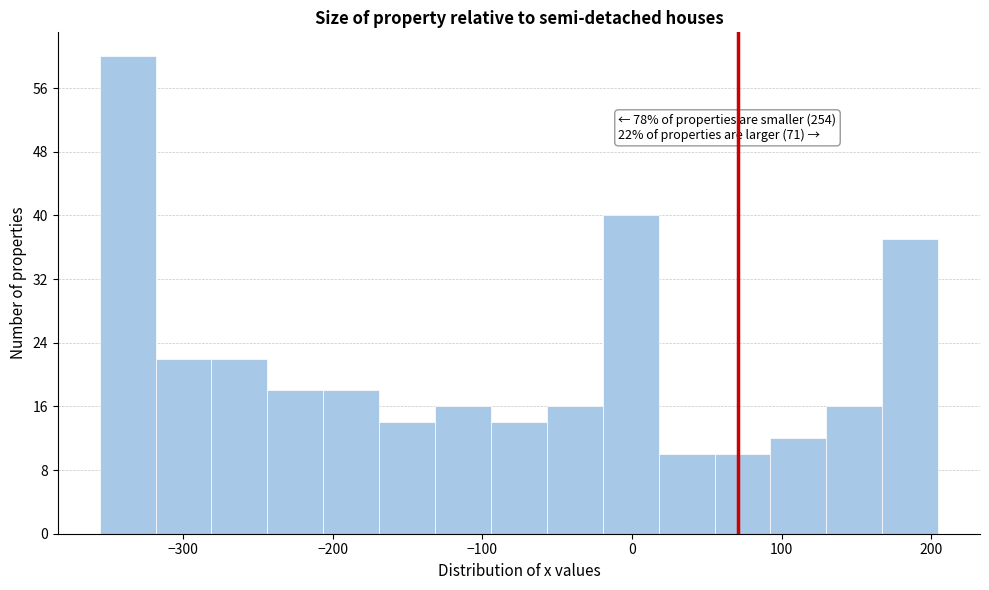

Read against the x-axis, roughly where is the centre of the tallest bar?

-340